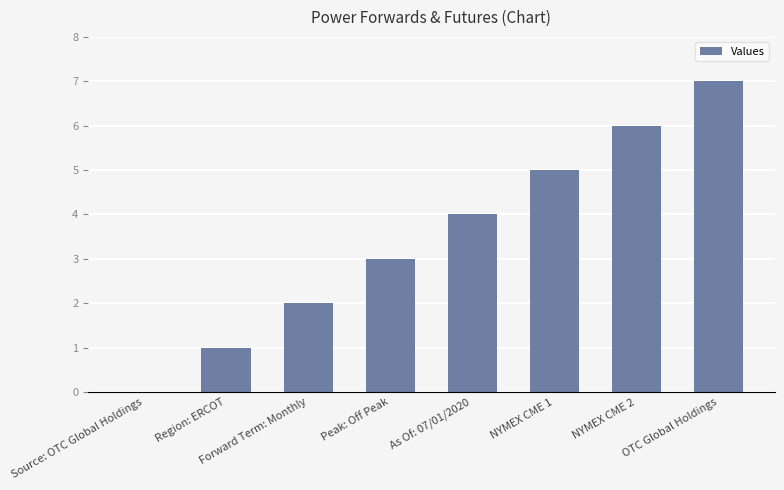

Count the values in the range 2 to 6.

5